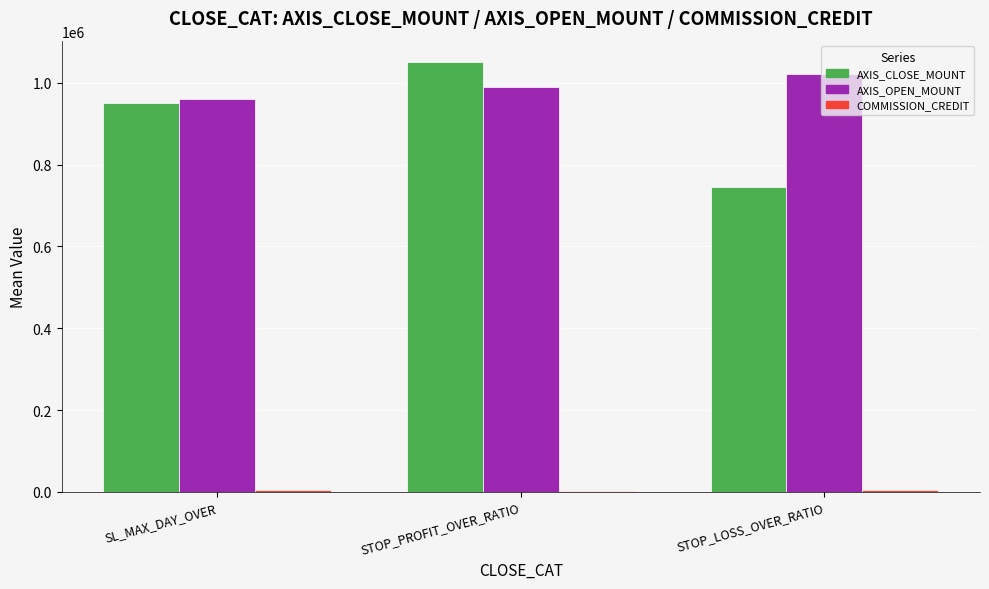

The value of AXIS_CLOSE_MOUNT at SL_MAX_DAY_OVER is 1706619.0. True or false?

False